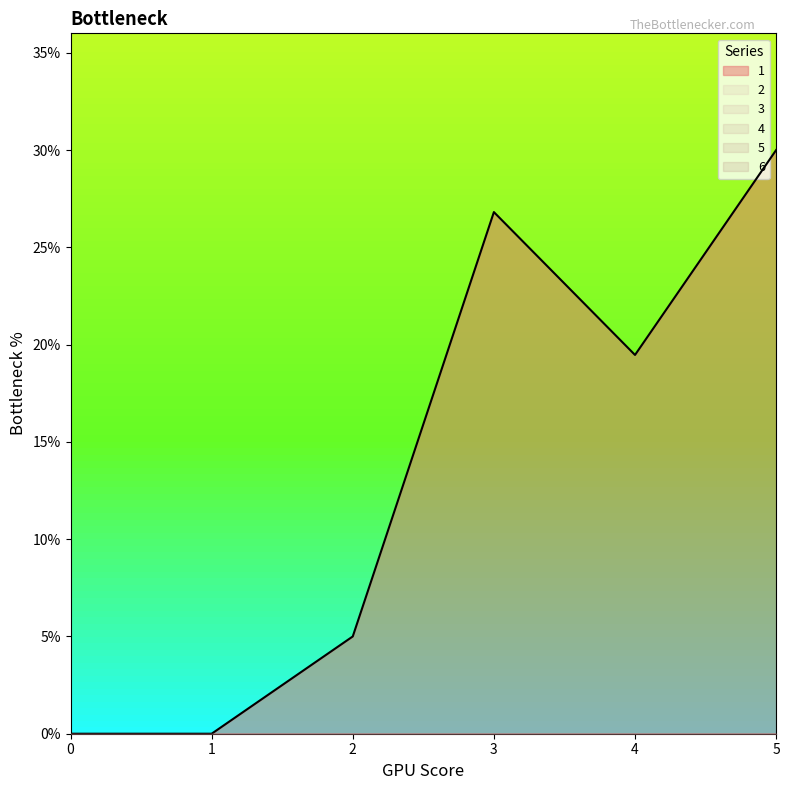

Reading left to right, extract all data points from this chart.

1: 0.0	0.0	5.0	26.8	19.5	30.0
2: 0.0	0.0	0.0	0.0	0.0	0.0
3: 0.0	0.0	0.0	0.0	0.0	0.0
4: 0.0	0.0	0.0	0.0	0.0	0.0
5: 0.0	0.0	0.0	0.0	0.0	0.0
6: 0.0	0.0	0.0	0.0	0.0	0.0